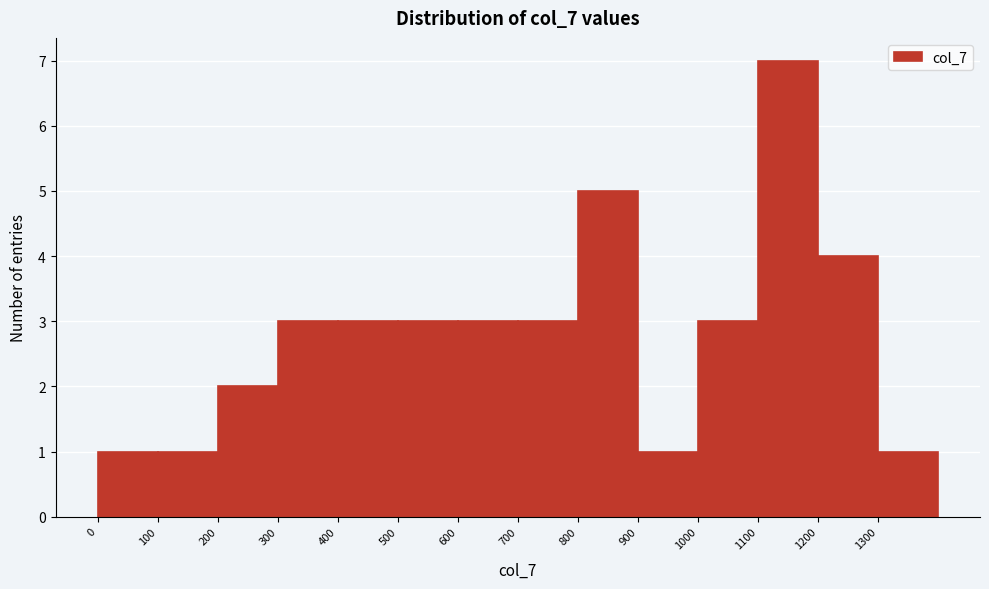

Reading left to right, list every bar in this chart as the range it spans on the x-axis followed by its height. The values are not printed on the chart, so give them approximately, as read against the axis.

0 to 100: 1
100 to 200: 1
200 to 300: 2
300 to 400: 3
400 to 500: 3
500 to 600: 3
600 to 700: 3
700 to 800: 3
800 to 900: 5
900 to 1000: 1
1000 to 1100: 3
1100 to 1200: 7
1200 to 1300: 4
1300 to 1400: 1